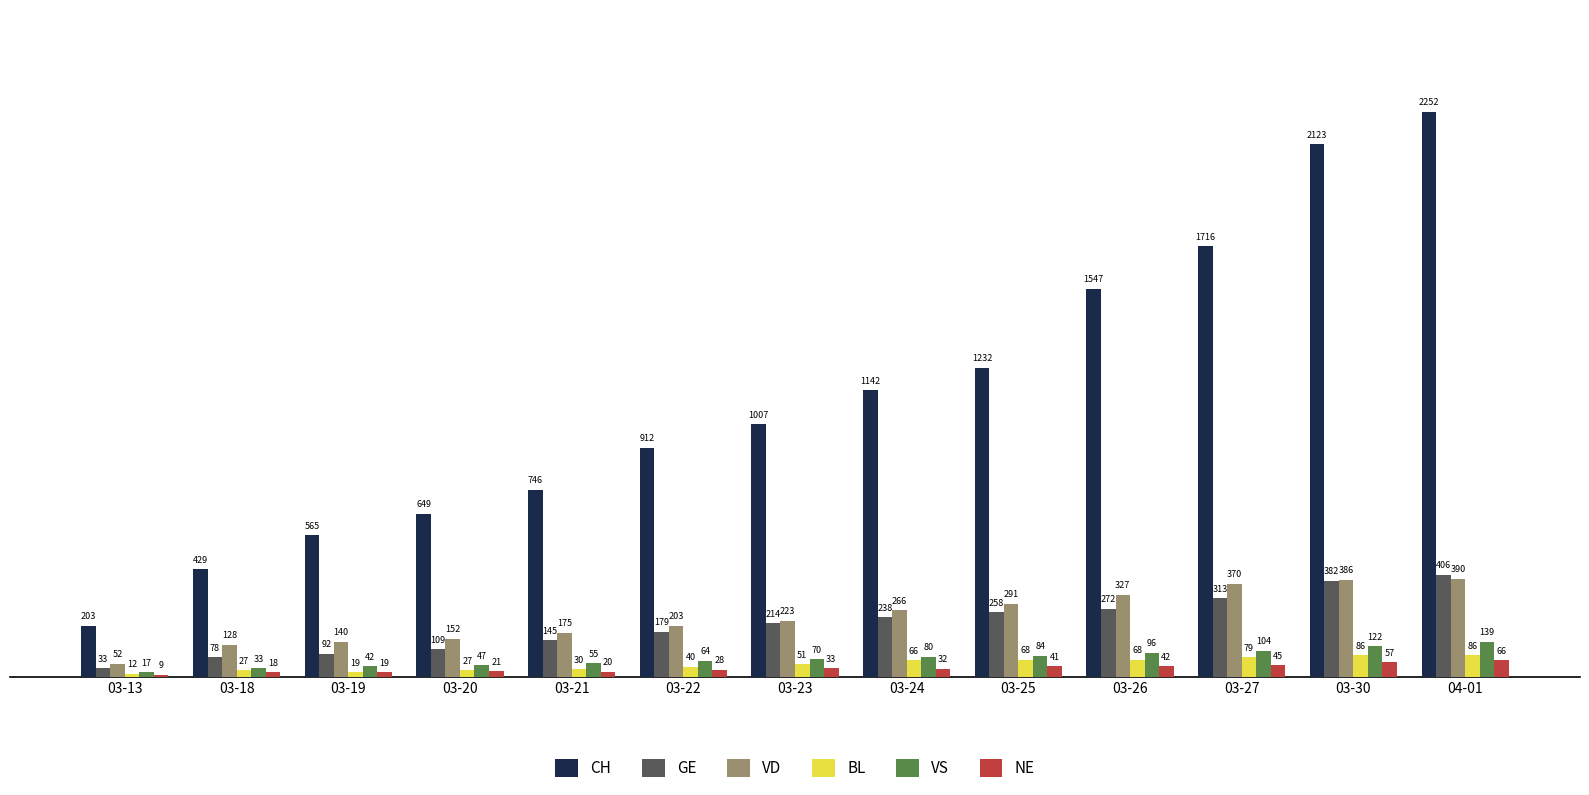

What is the value of the CH bar at the 3rd from the left?

565